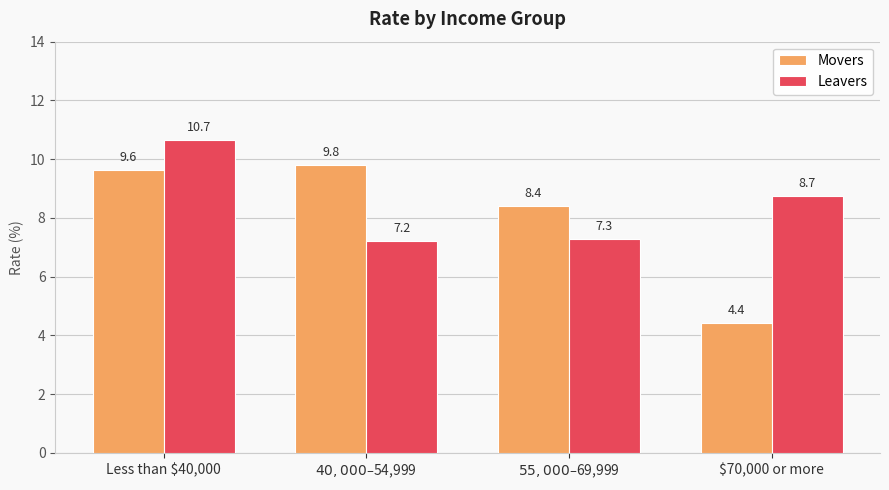

Reading left to right, extract all data points from this chart.

Movers: 9.6	9.8	8.4	4.4
Leavers: 10.7	7.2	7.3	8.7